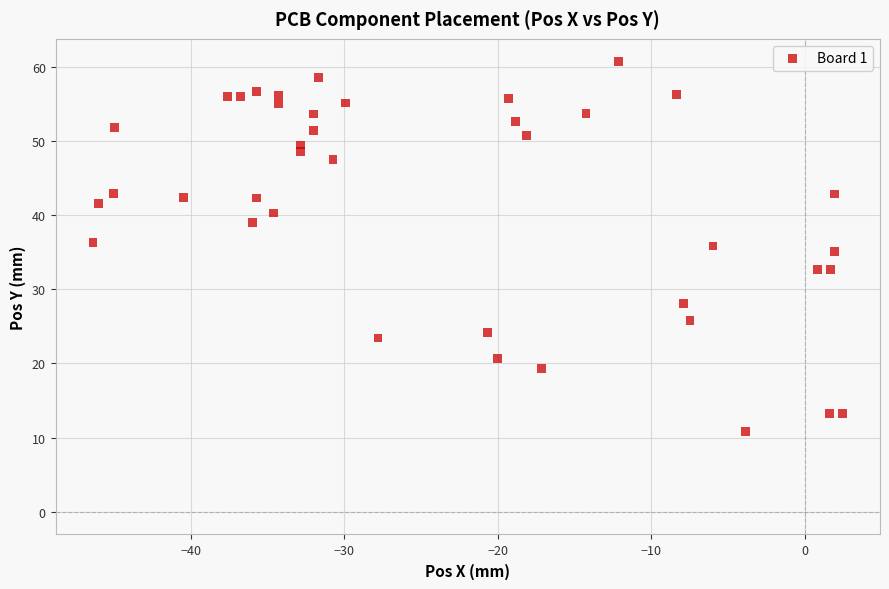

What is the range of X values (max minus min)?

48.8